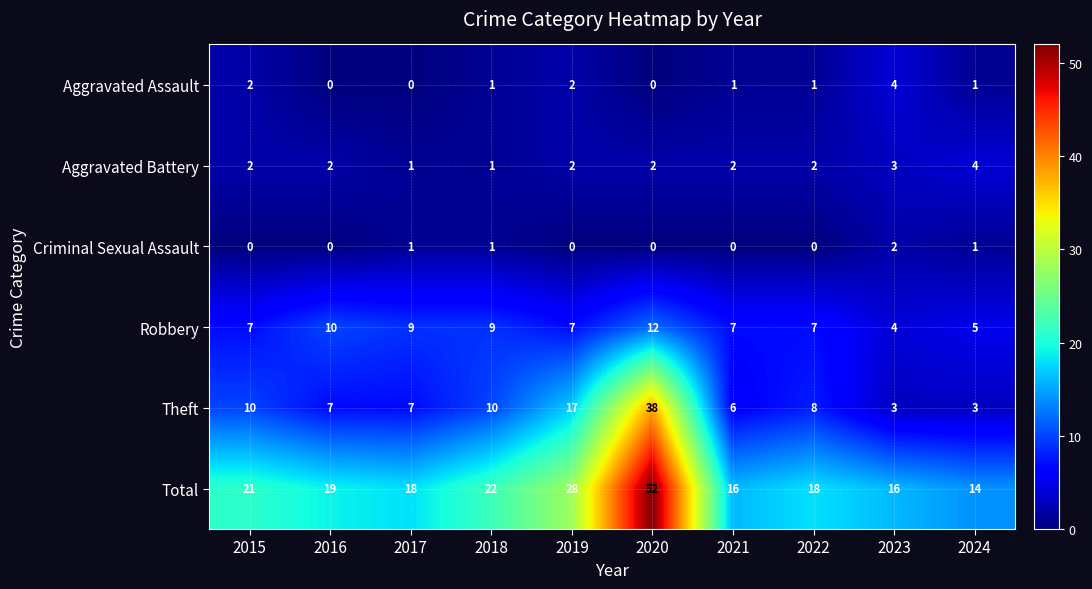

What is the spread (max minus min) of values at 2018?

21